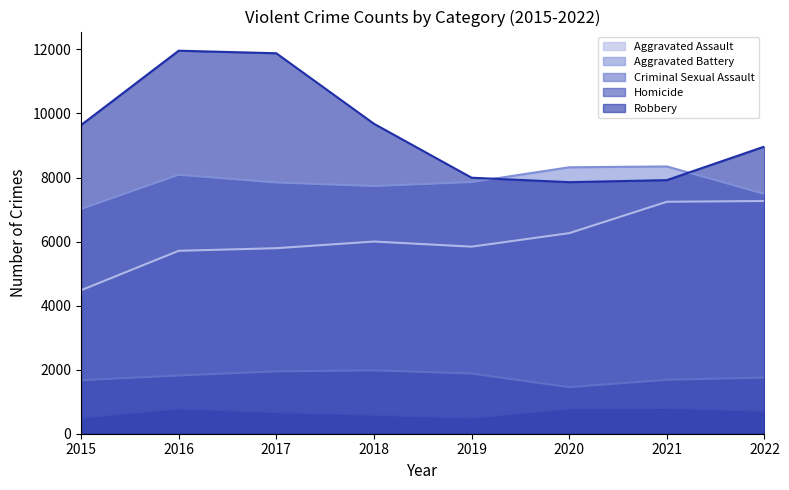

What is the sum of all Aggravated Assault values?

48600